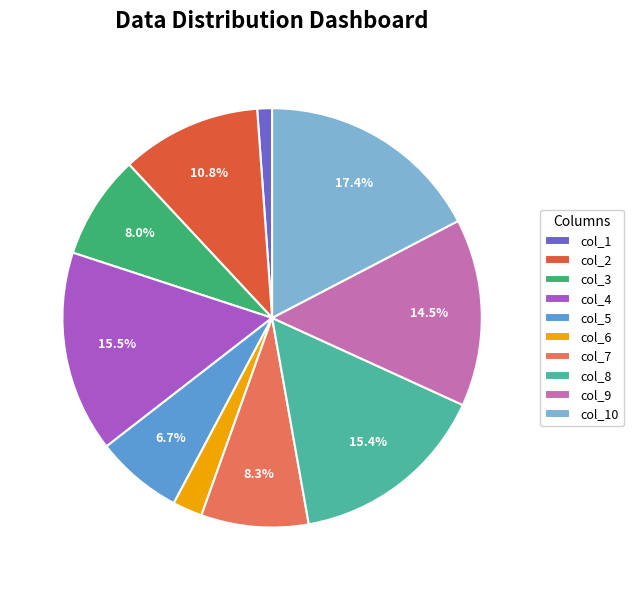

Which slice is the largest?

col_10